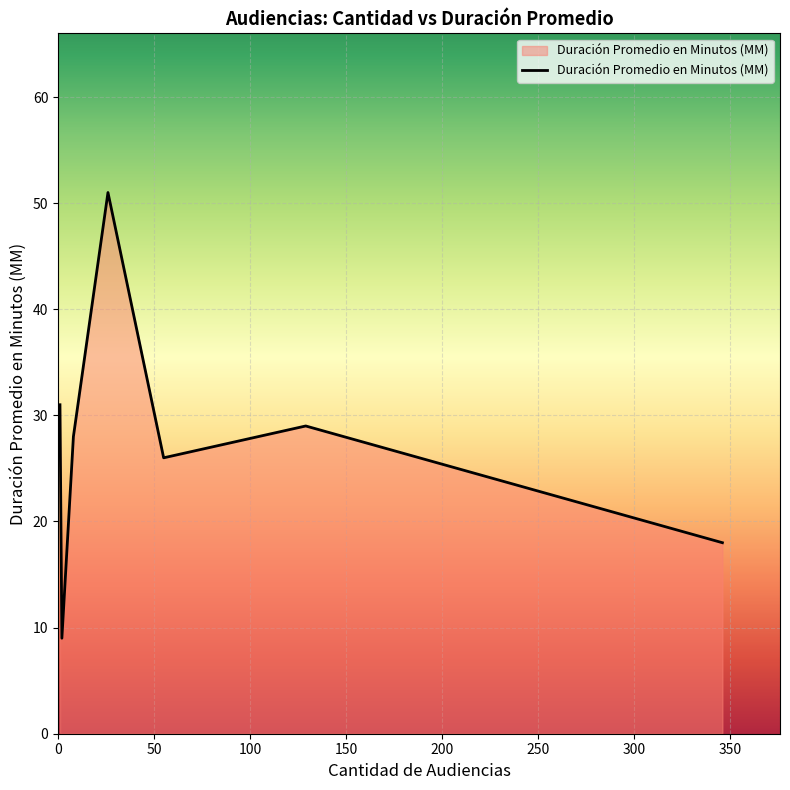

How many interior local peaks (higher than both neighbors) does the data have?

2